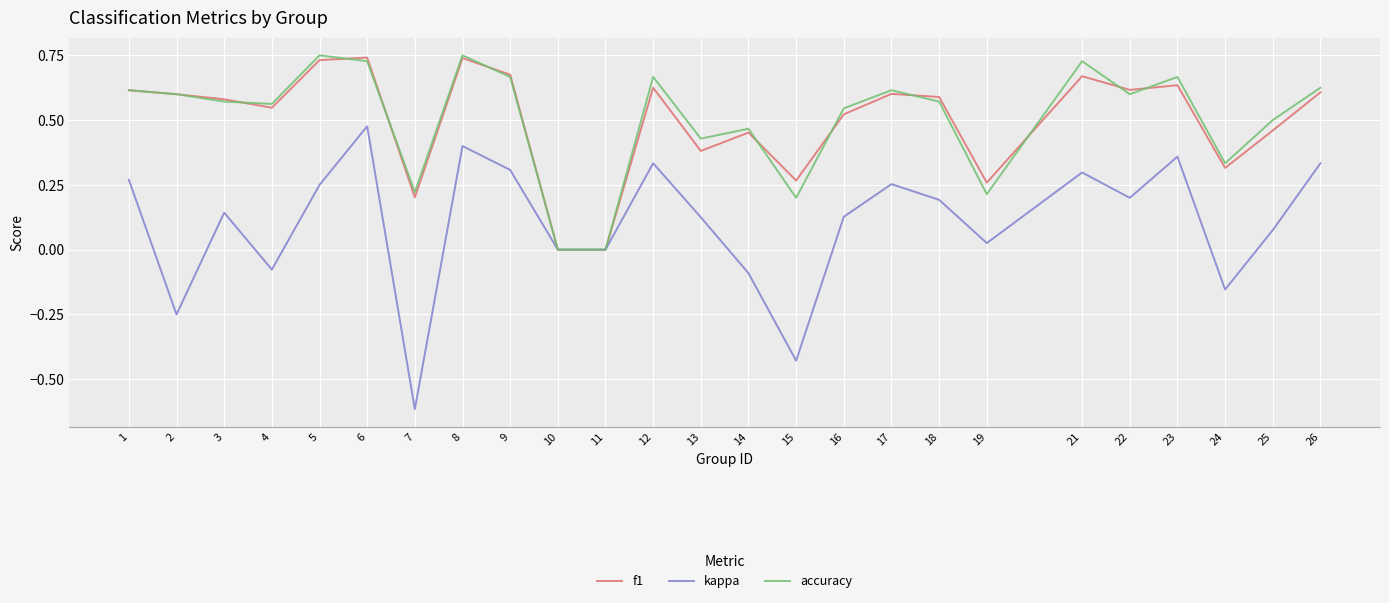

Which category has the lowest value across all series?

7